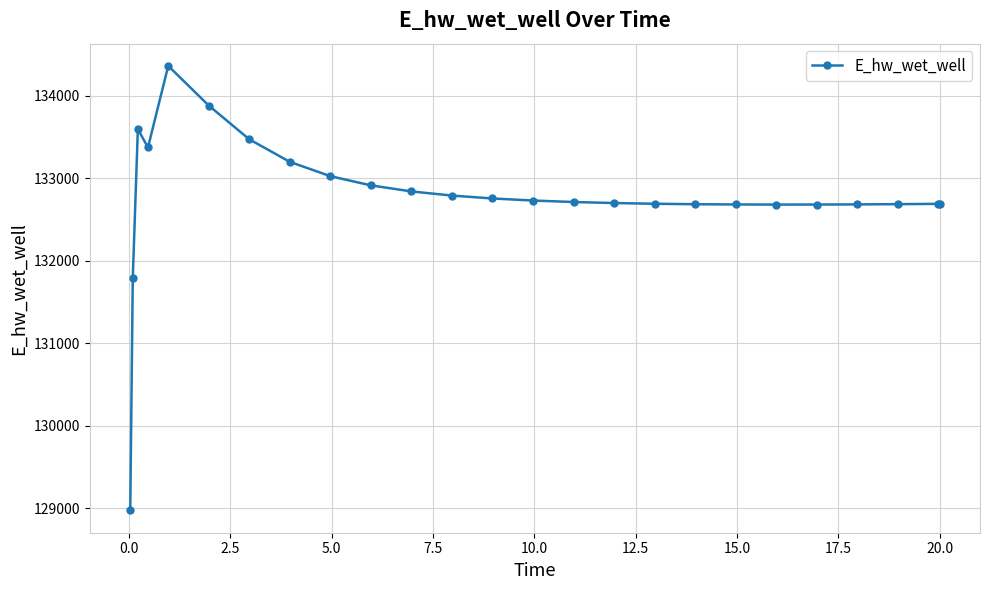

True or false: there are more than 0 points higher than both neighbors.

True